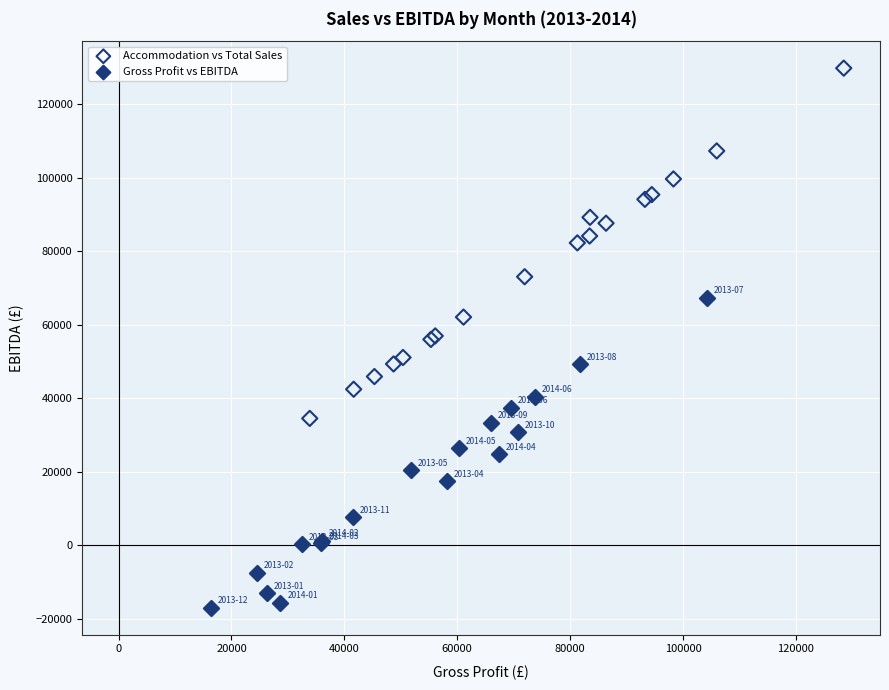

Which series reaches the minimum Y coordinate?

Gross Profit vs EBITDA